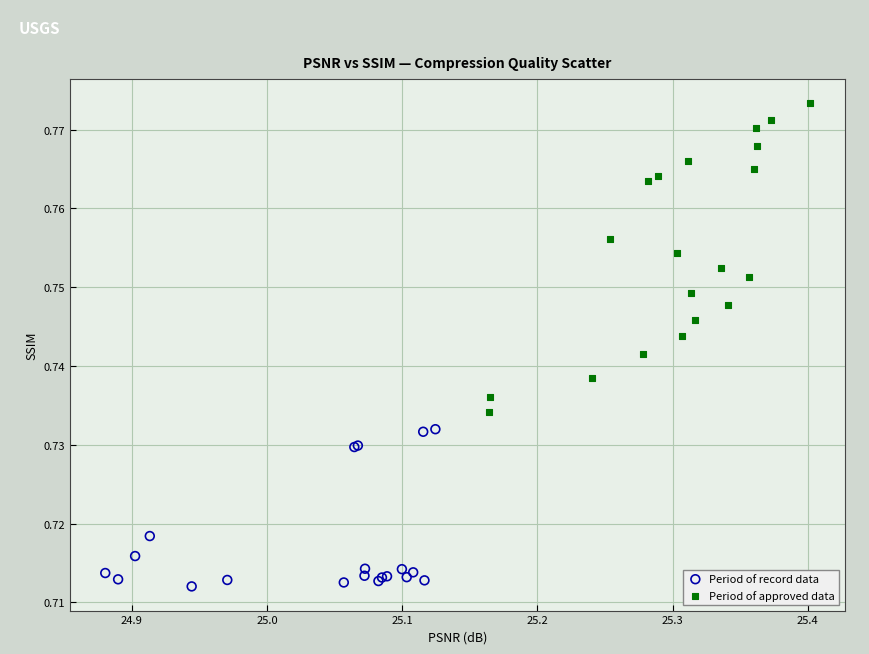

Which series has the widest spread of Y values?

Period of approved data